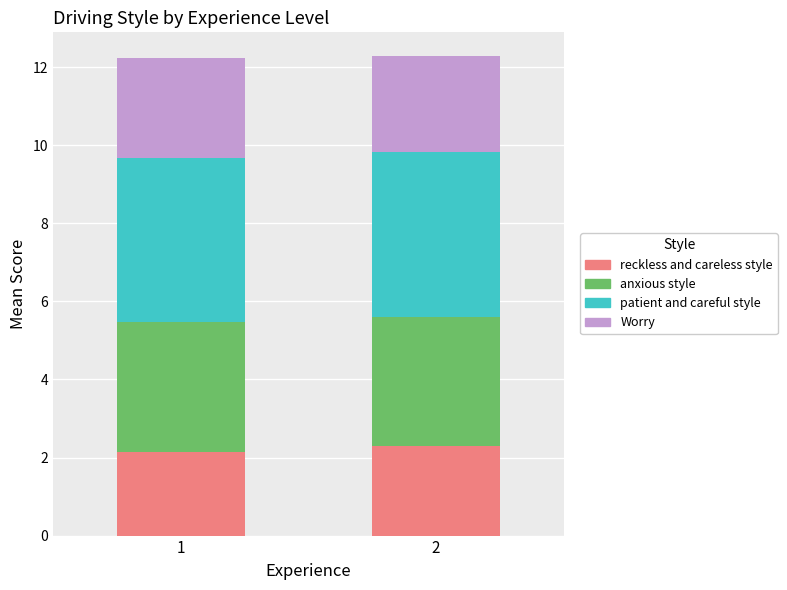

What is the minimum value for reckless and careless style?

2.1